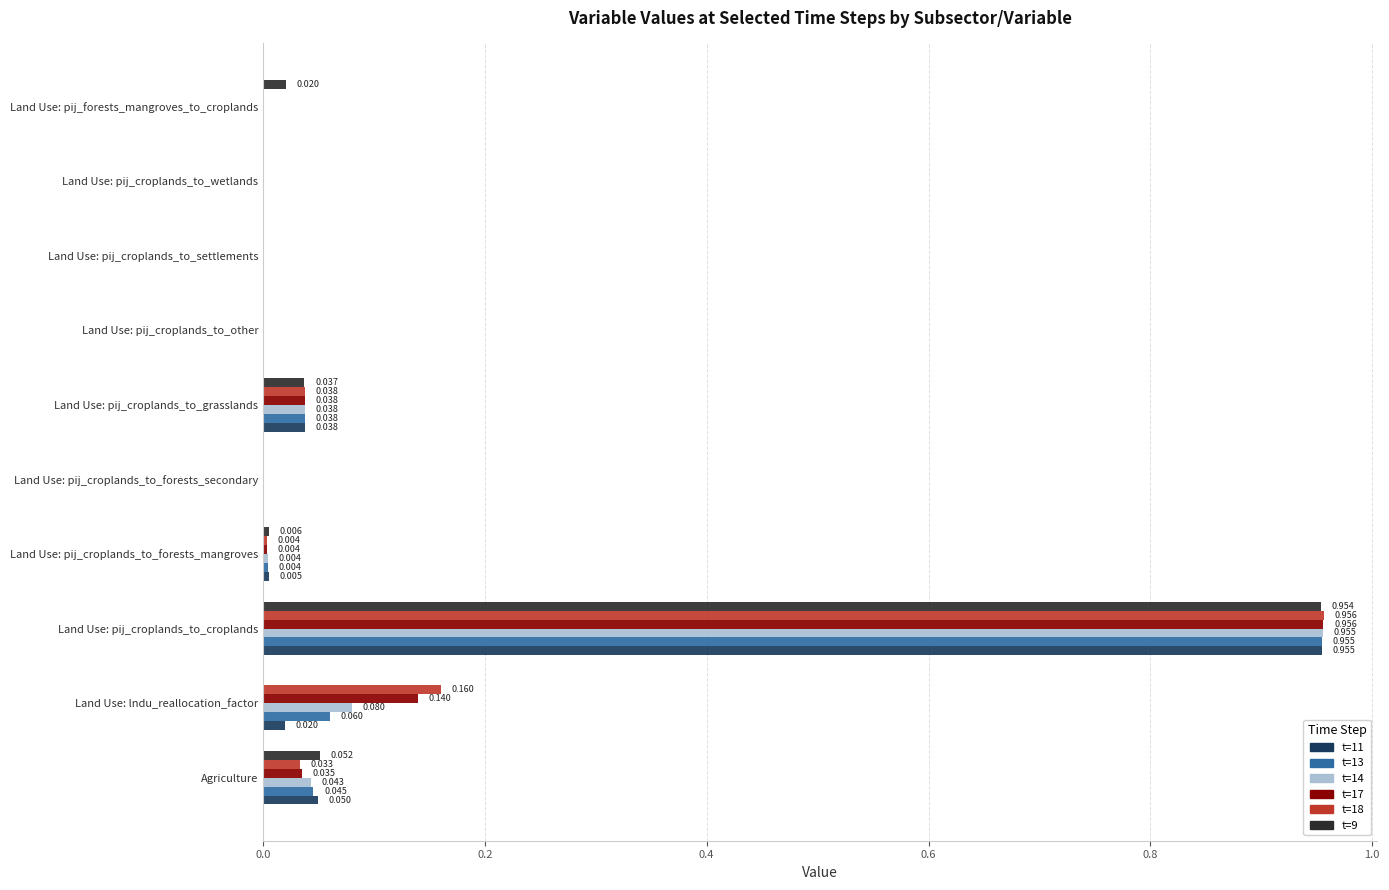

How many values in the t=9 series exceed 0?

9